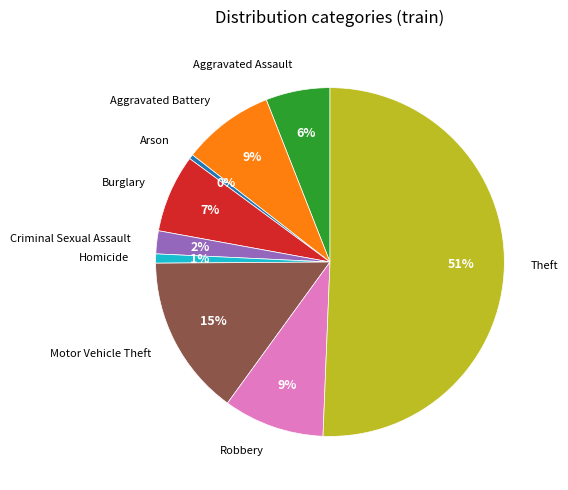

How many segments does this pie chart have?

9